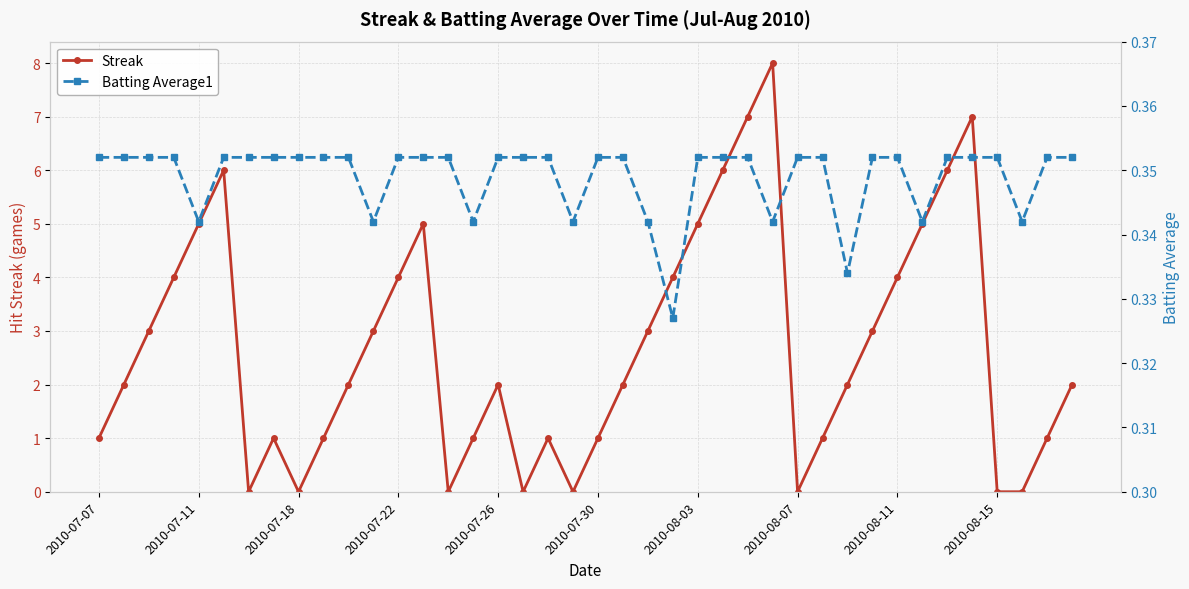

True or false: Streak has more than 0 points higher than both neighbors.

True